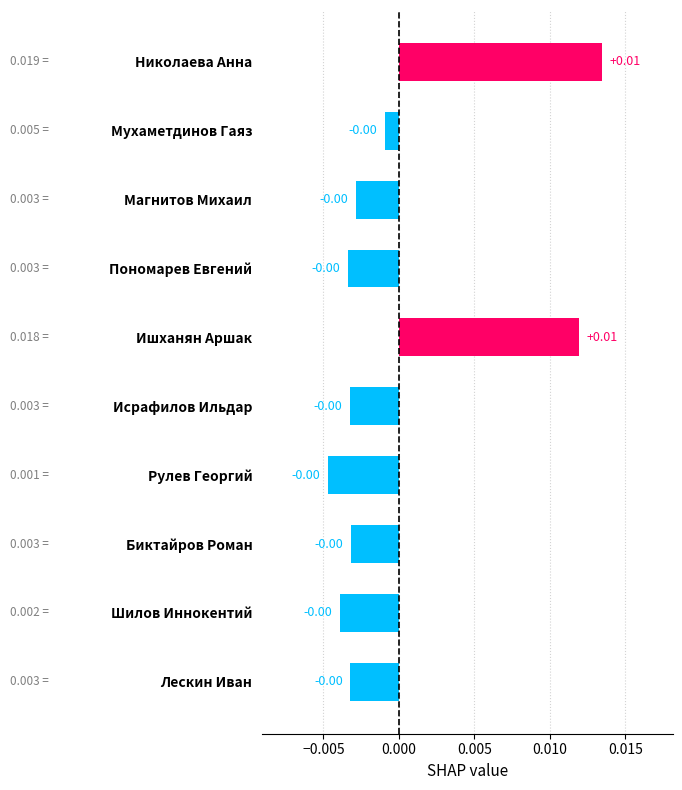

How many values are below 0?

8